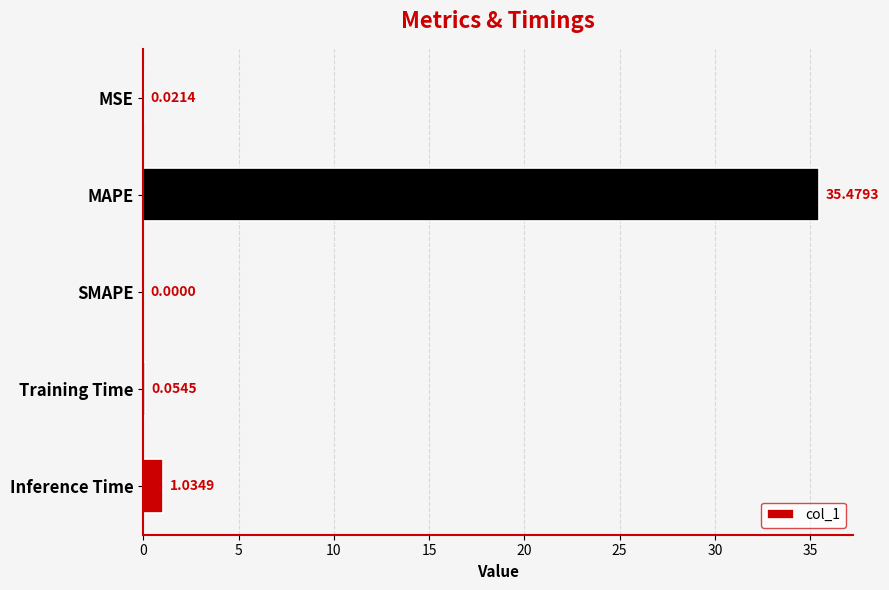

How many data points does each series have?

5